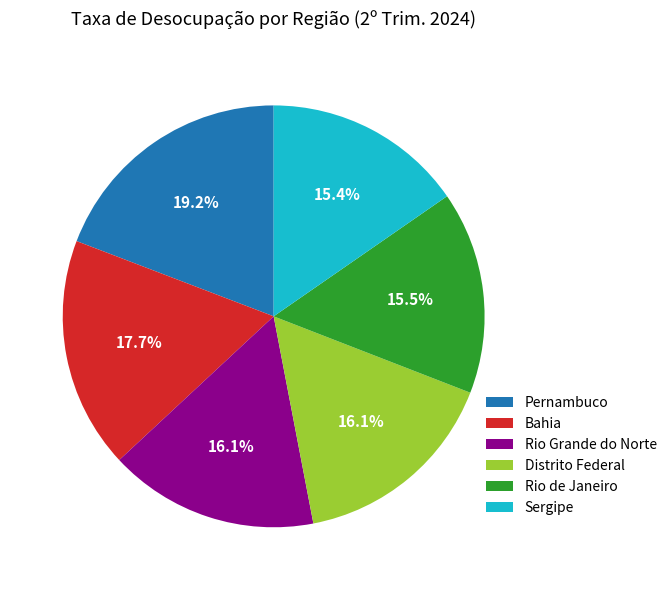

Is there any slice that represents more than half of the pie?

No